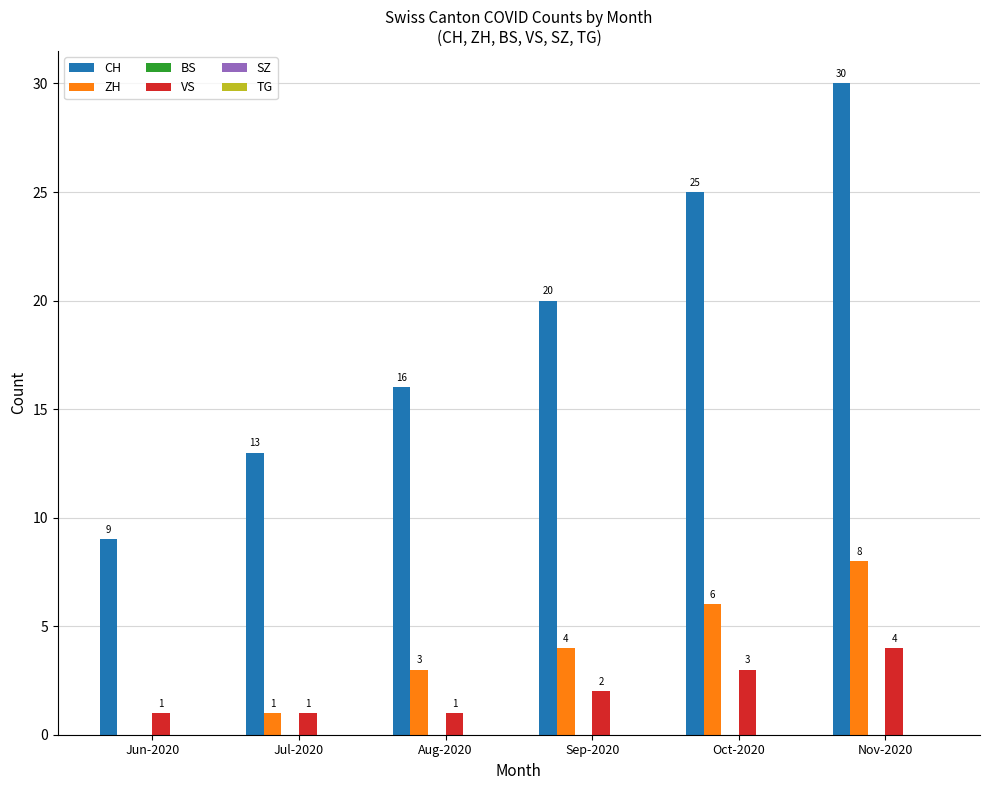

Between Sep-2020 and Oct-2020, which series saw the biggest shift?

CH